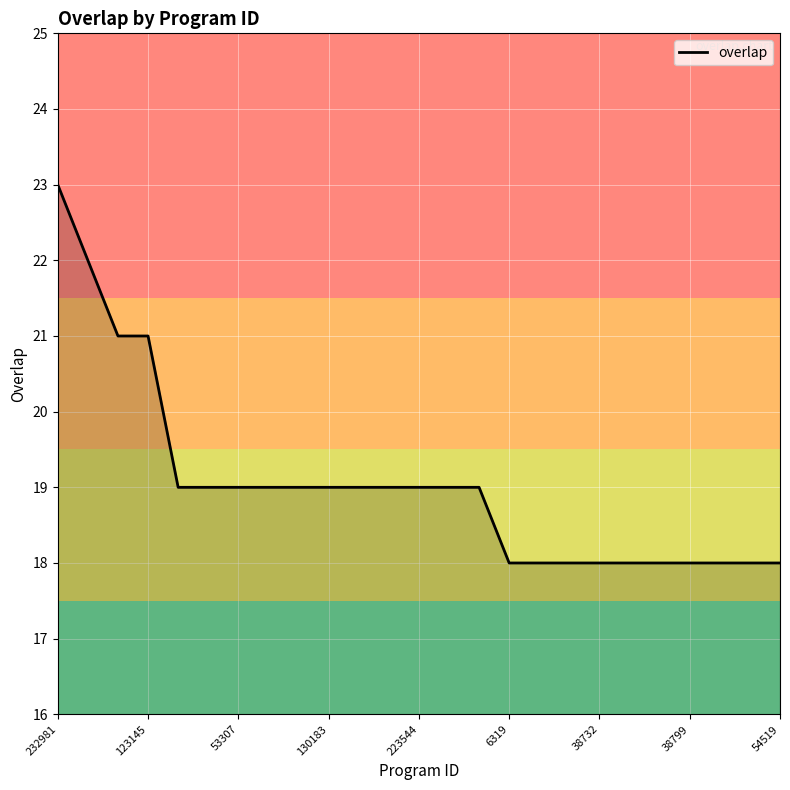

What is the difference between the maximum and minimum values?

5